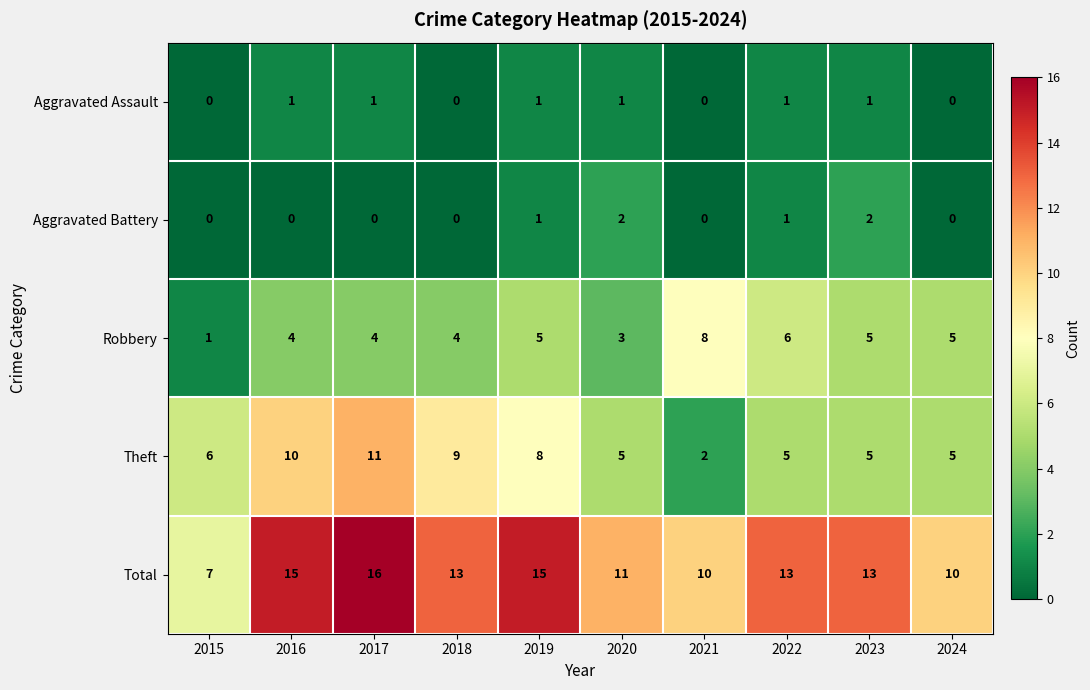

Count the Robbery values in the range 4 to 5.

6